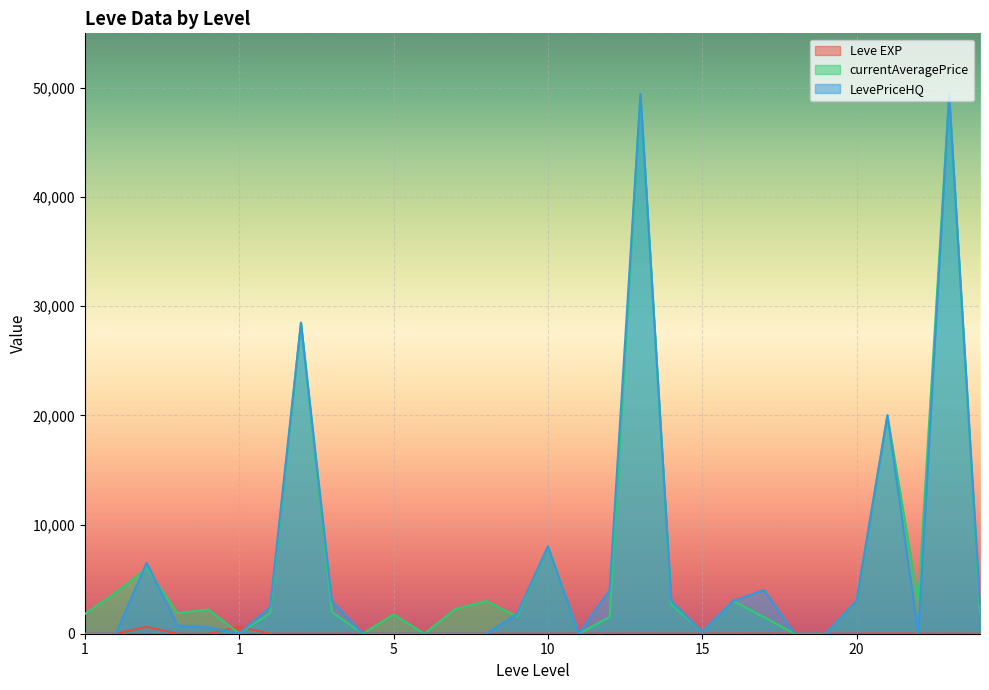

What is the total value across all series at 10?

16009